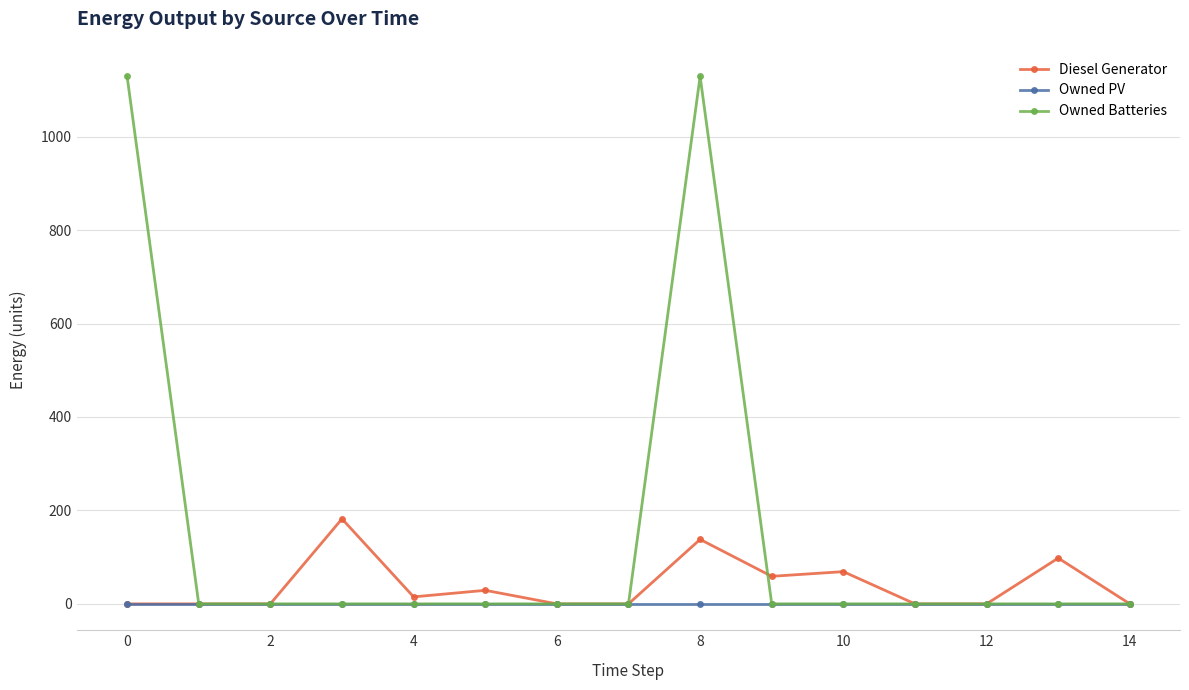

Which series has the largest total across all categories?

Owned Batteries